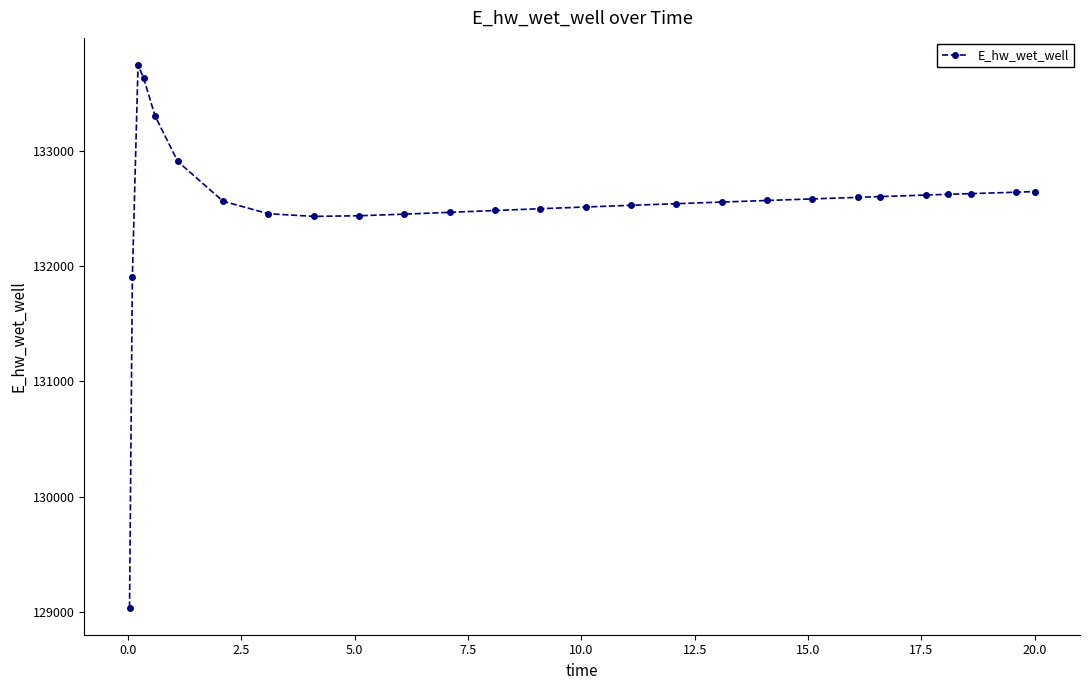

What is the difference between the maximum and minimum values?

4707.2